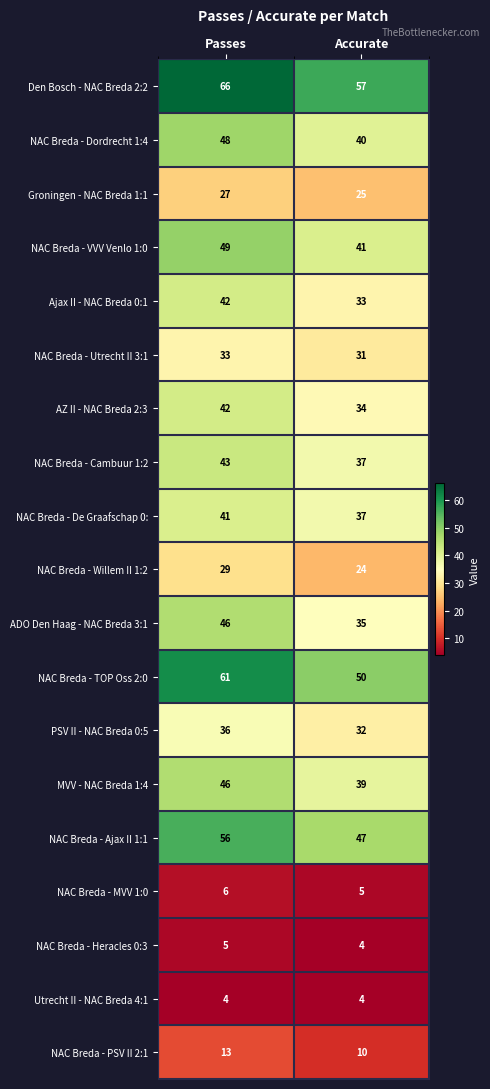

Which series has the largest total across all categories?

Den Bosch - NAC Breda 2:2